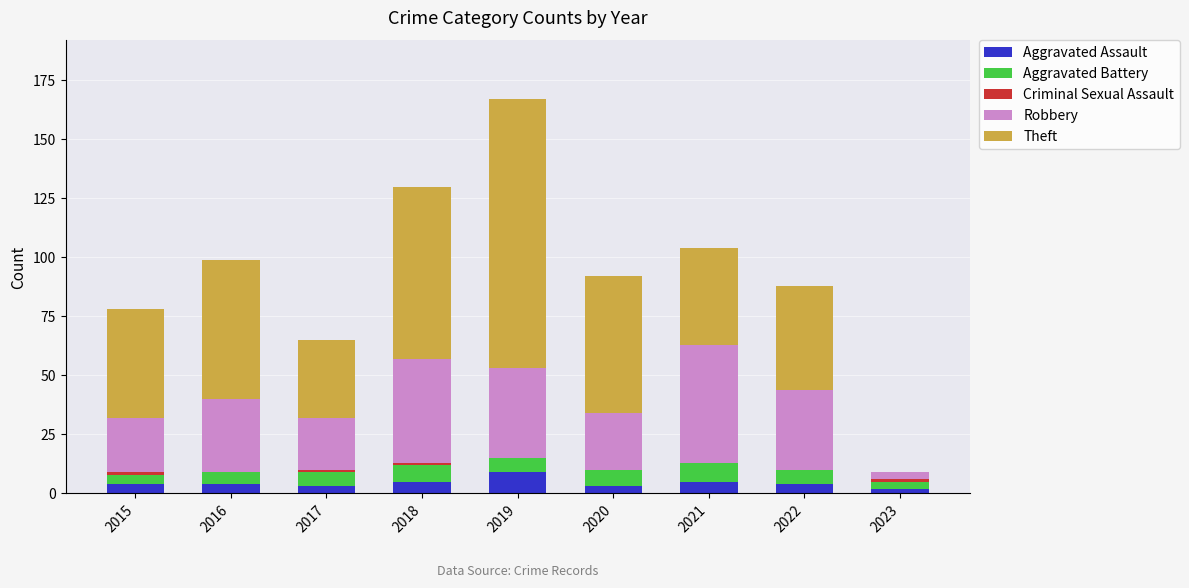

At which label does Aggravated Assault reach its peak?

2019